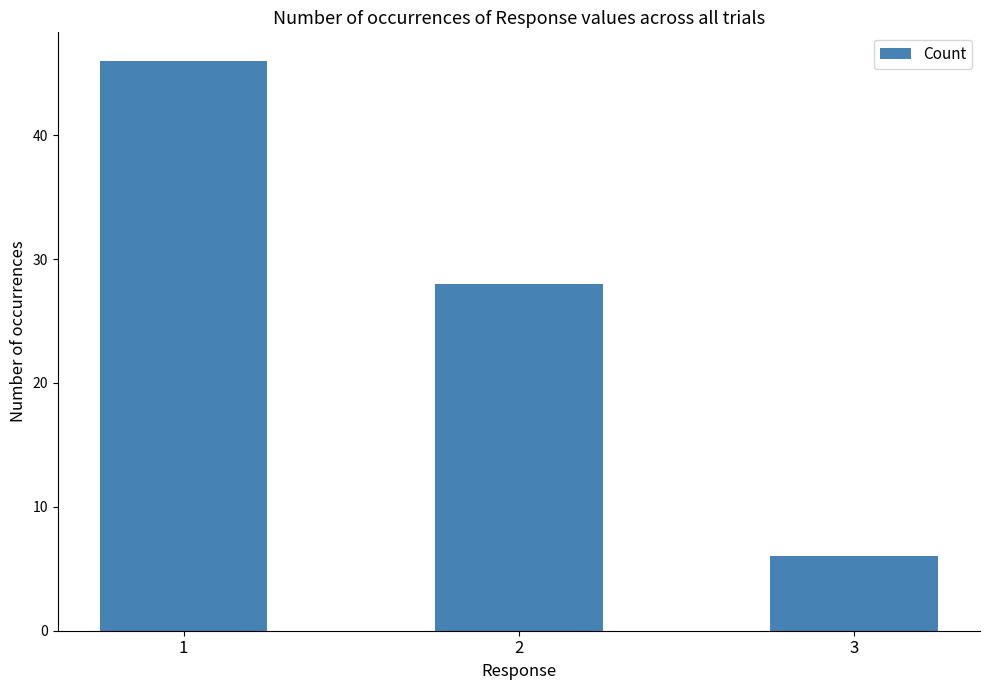

How many bars are there in total?

3